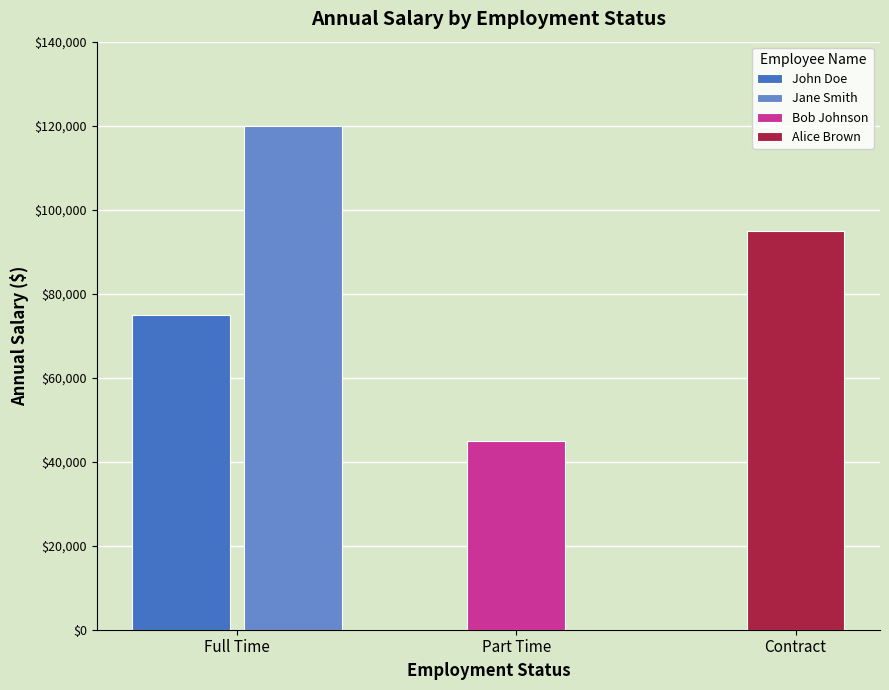

What is the sum of the values at Full Time (John Doe) and Full Time (Jane Smith)?

195000